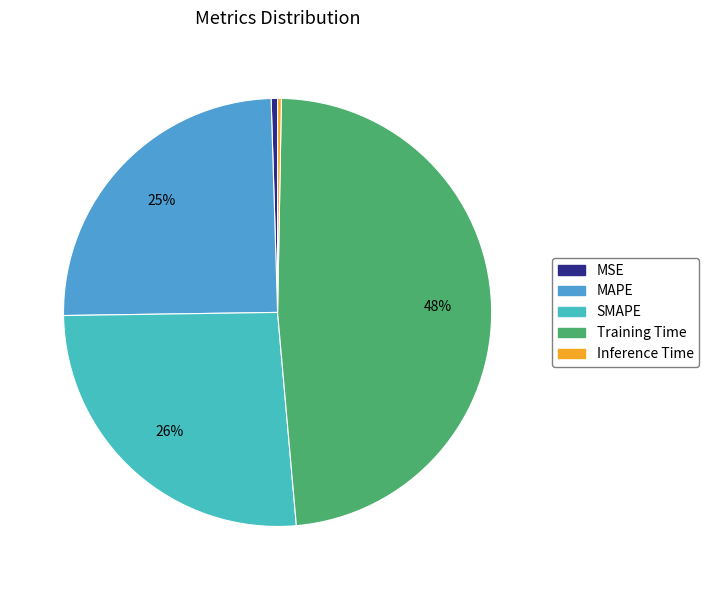

Count the number of slices in the pie.

5